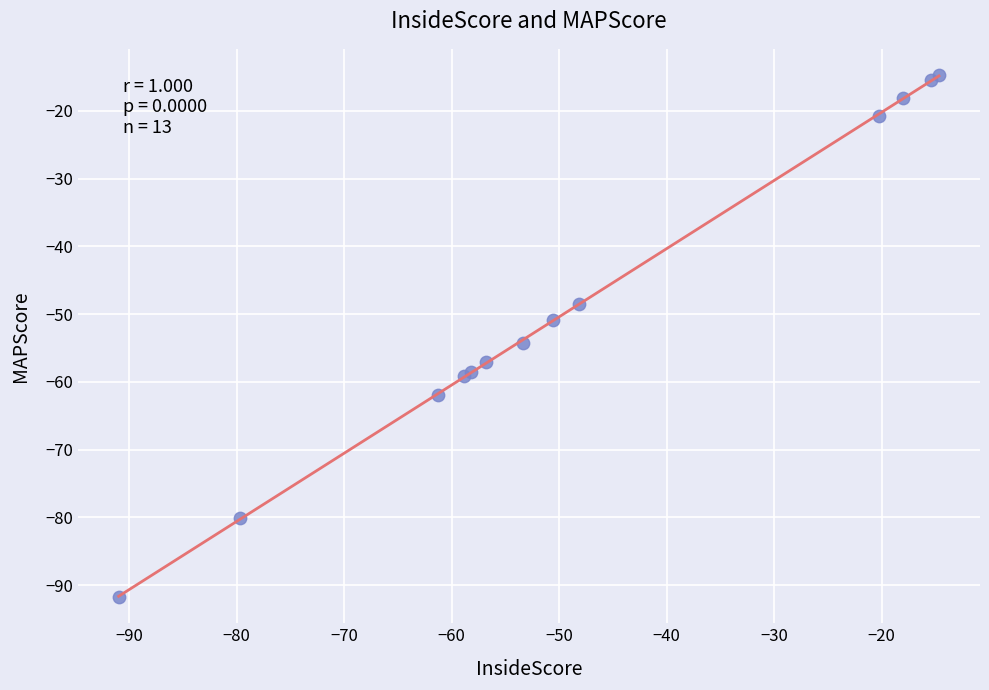

What Y value in the scatter plot is closest to -53?

-54.2